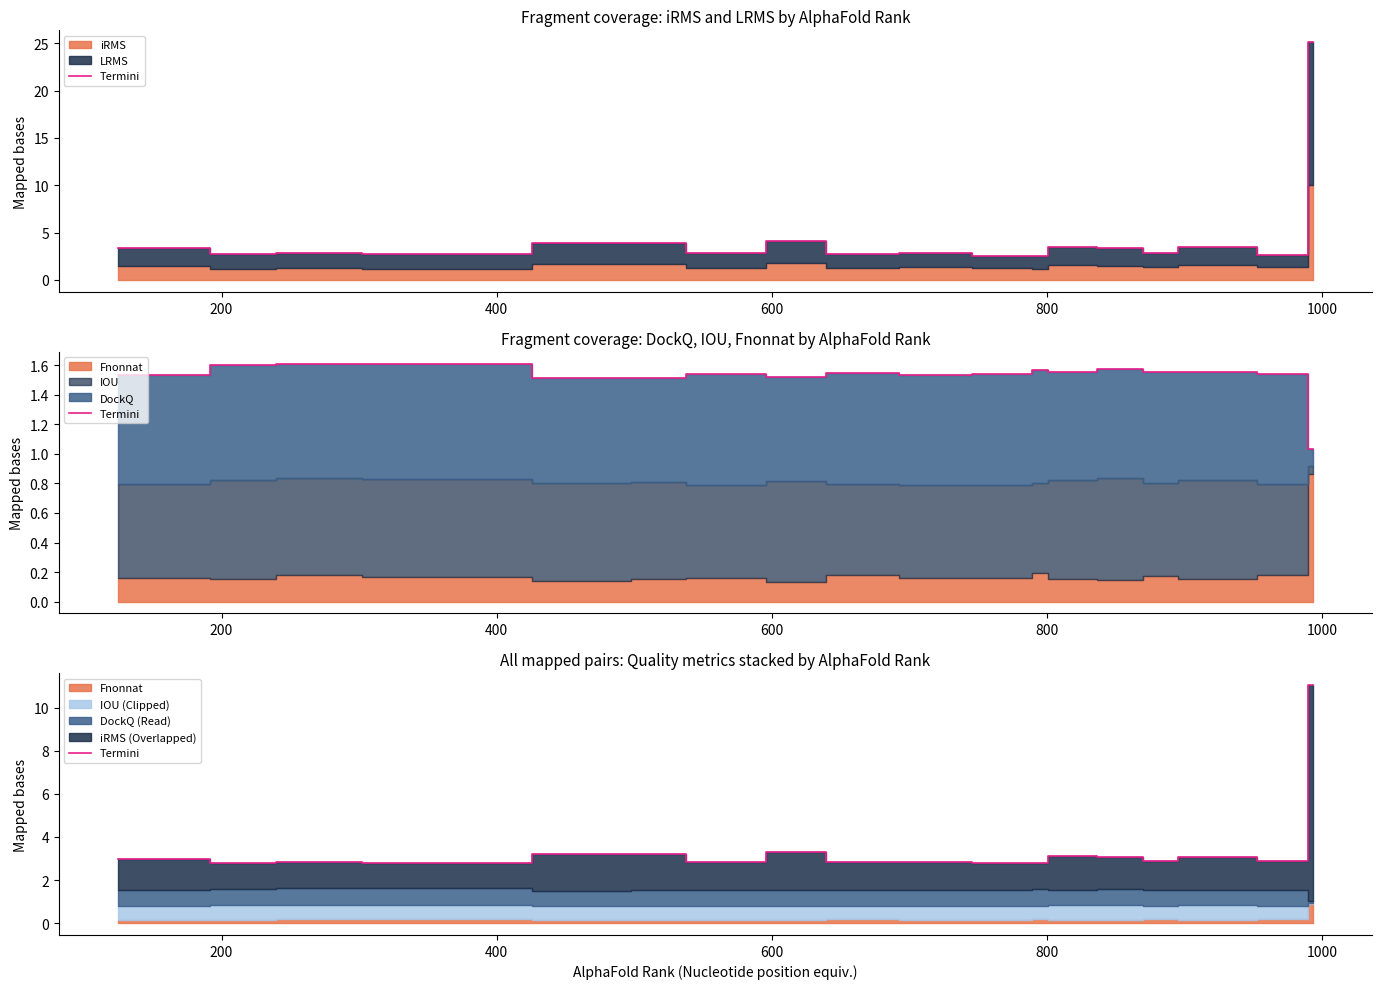

What is the value of the 9th point from the left?

3.3